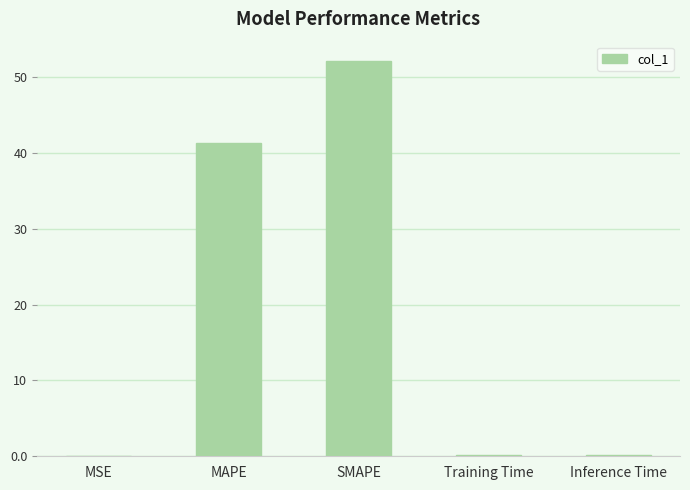

Count the number of categories in the chart.

5